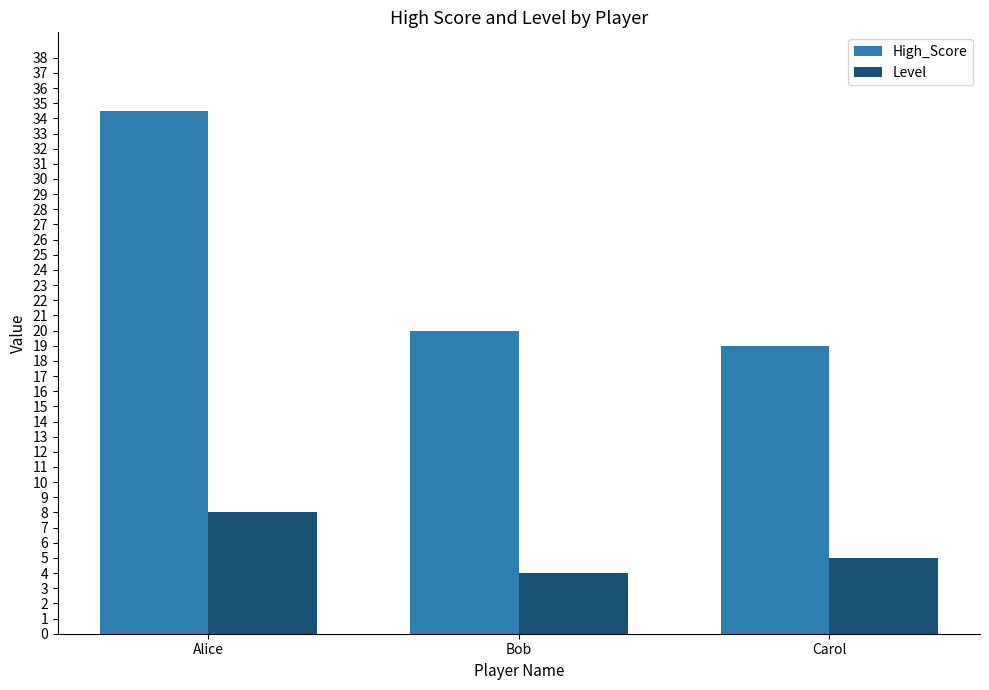

At how many categories does at least one series exceed 30?

1